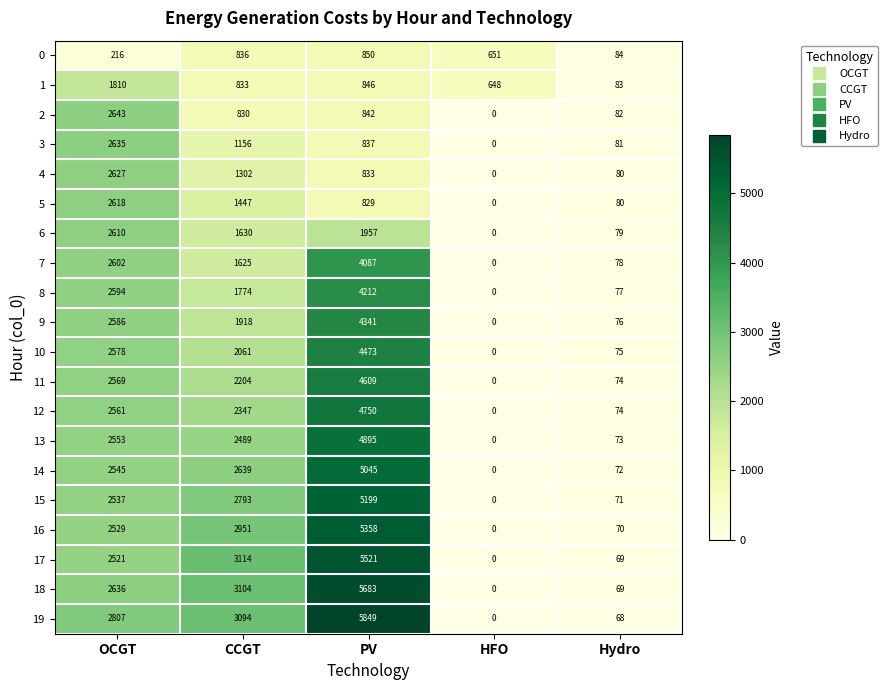

Between OCGT and PV, which series saw the biggest shift?

18